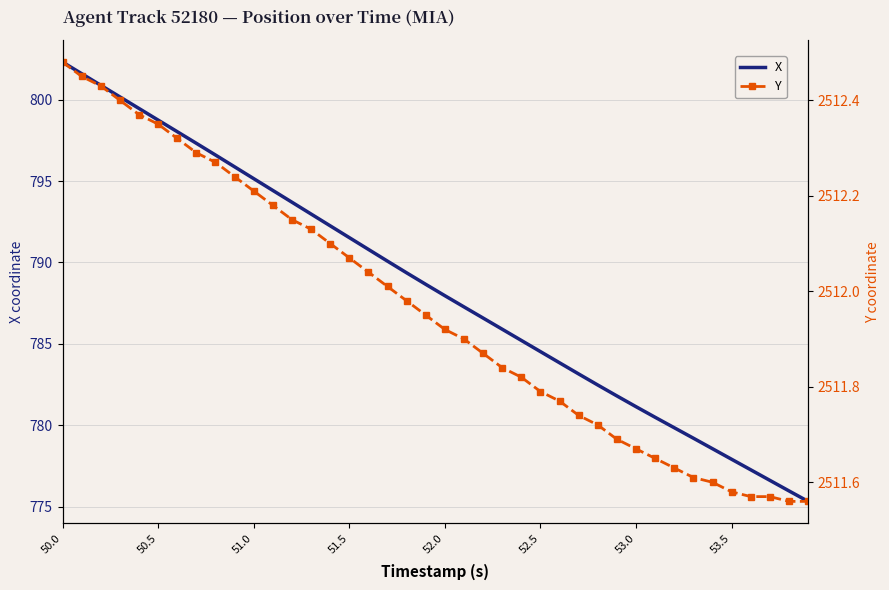

Rank the series by their maximum value, from highest to lowest.

Y, X